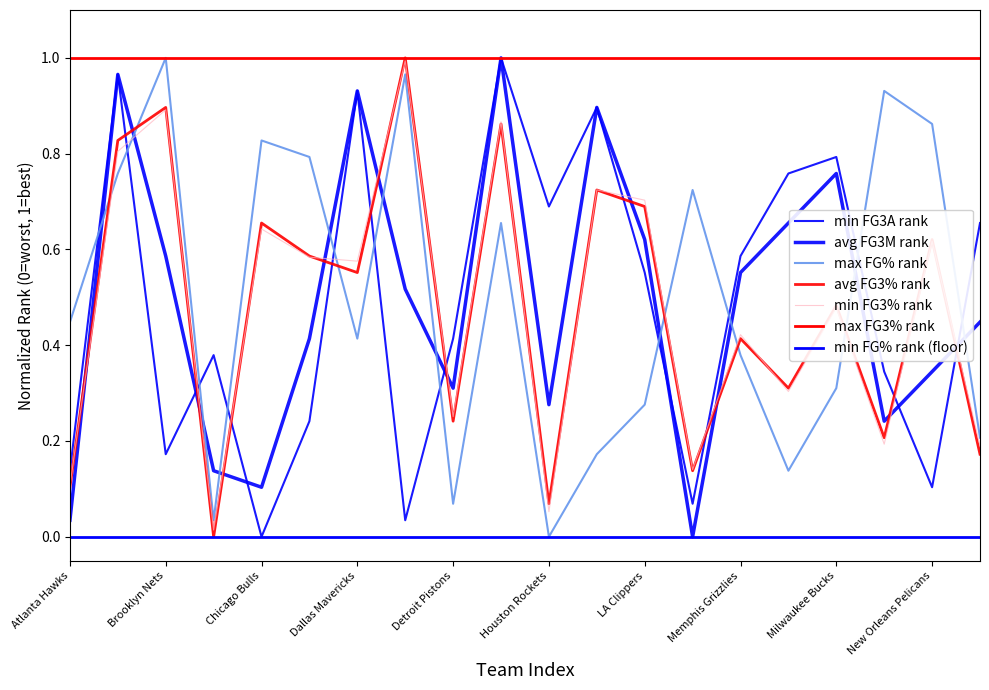

Where is the first local minimum for FG_PCT_RANK?

Charlotte Hornets